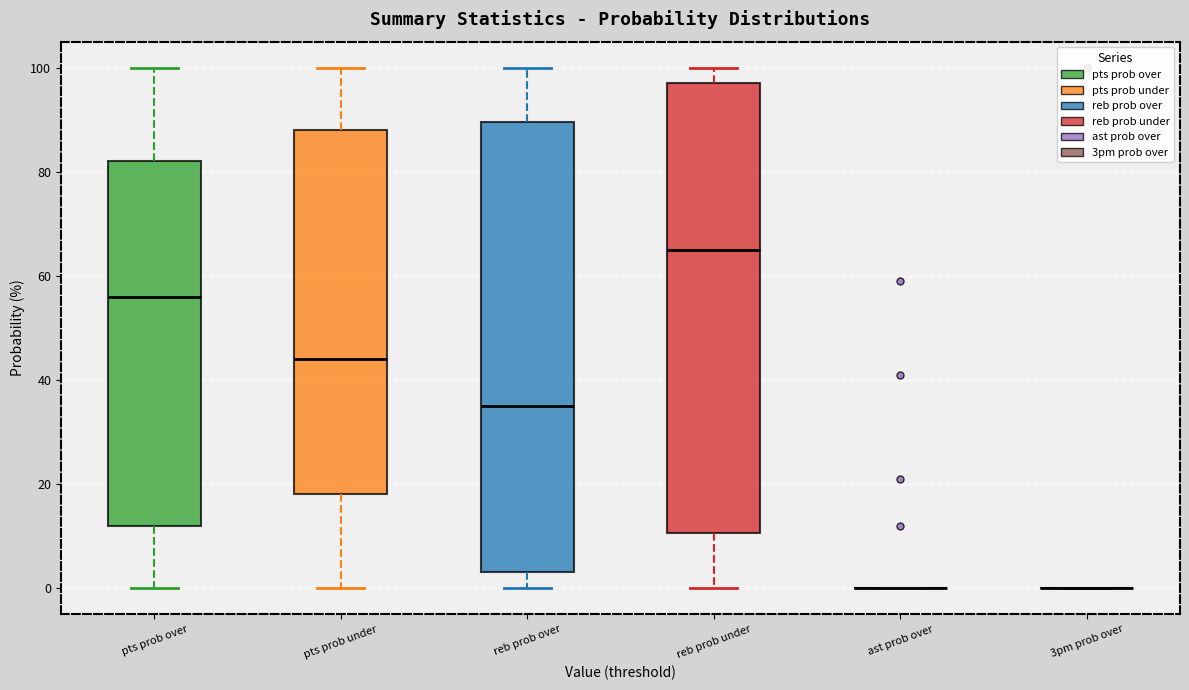

Reading left to right, transcribe this box plot: for each box, give where its median line is, the range the box spans, and where its two whiskers end, as read against the y-axis. The values are not printed on the chart, so give them approximately, as read against the axis.

pts prob over: median 56, box 12 to 82, whiskers 0 to 100
pts prob under: median 44, box 18 to 88, whiskers 0 to 100
reb prob over: median 36, box 4 to 90, whiskers 0 to 100
reb prob under: median 66, box 10 to 98, whiskers 0 to 100
ast prob over: box collapsed to a line at 0, whiskers 0 to 0
3pm prob over: box collapsed to a line at 0, whiskers 0 to 0